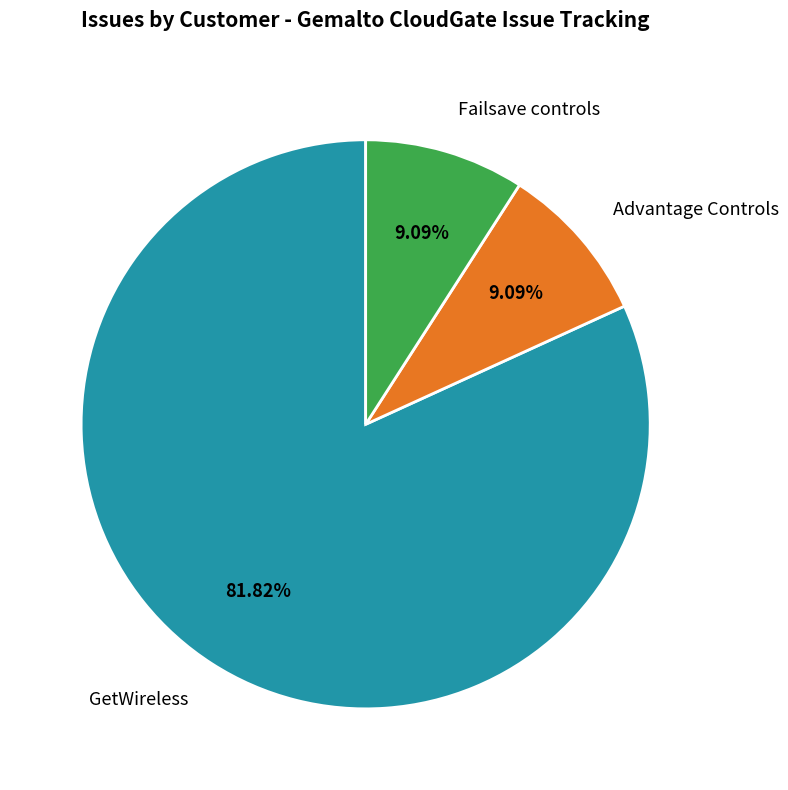

What is the majority slice?

GetWireless